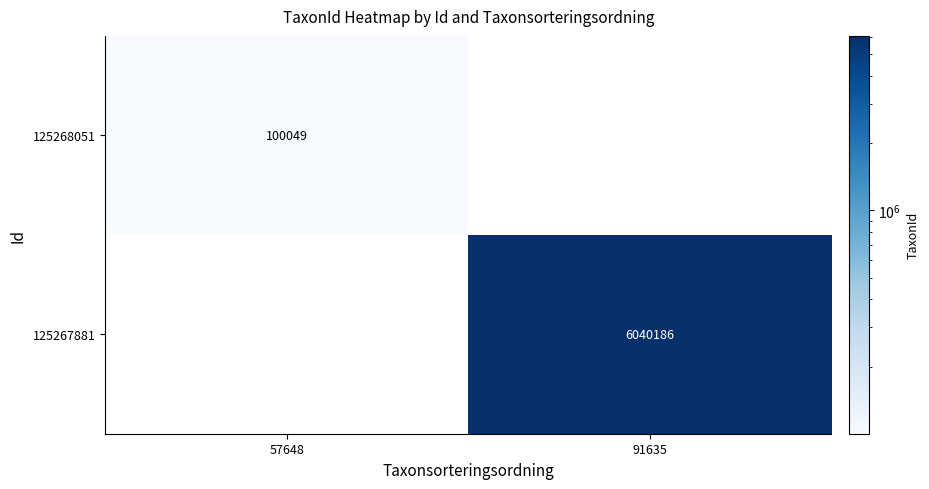

Is it true that 125267881 equals 6040186 at 91635?

True